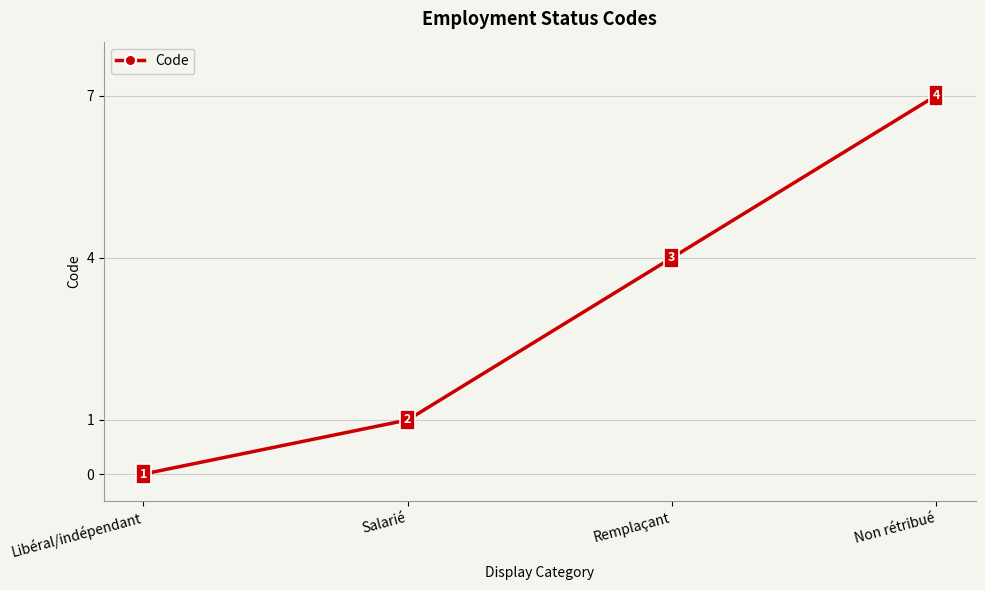

What is the ratio of the value at Salarié to the value at Non rétribué?

0.1